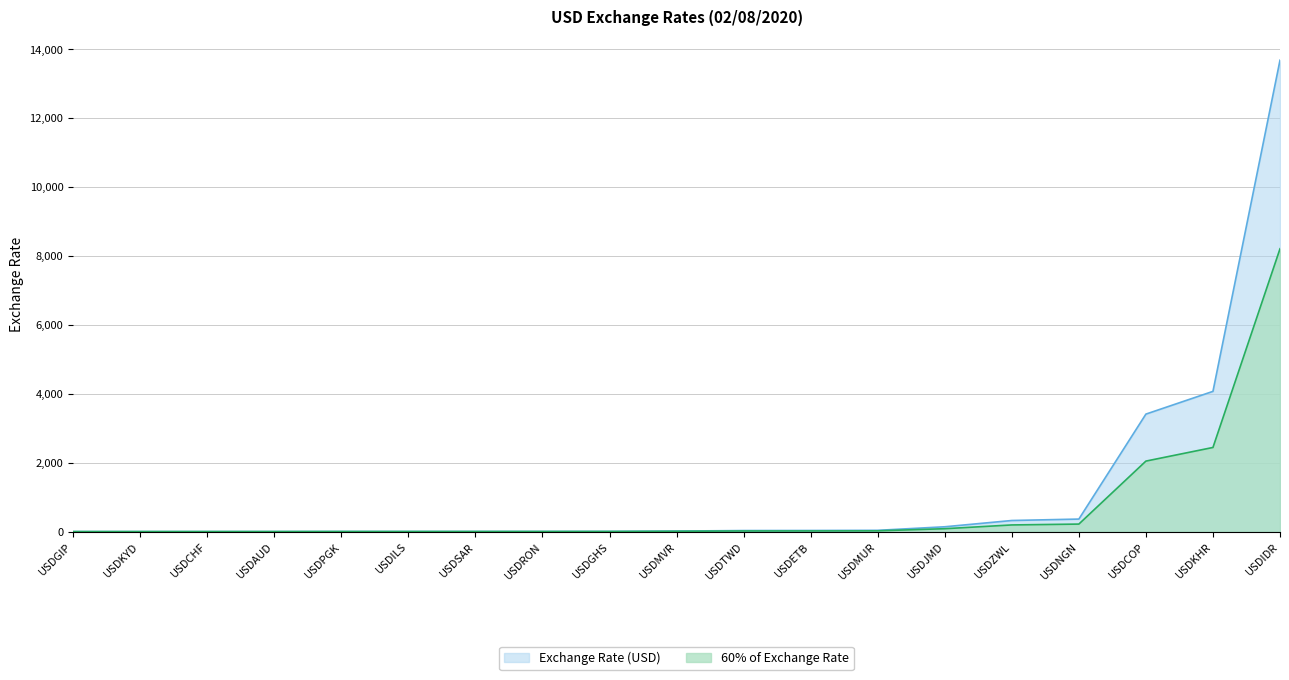

Reading left to right, transcribe all the data shown in this chart.

USDZWL=322.0	USDGHS=5.4	USDTWD=30.2	USDIDR=13681.7	USDMUR=36.7	USDNGN=363.5	USDILS=3.4	USDETB=32.2	USDCOP=3410.2	USDRON=4.3	USDPGK=3.4	USDKYD=0.8	USDKHR=4070.0	USDJMD=140.0	USDSAR=3.8	USDAUD=1.5	USDGIP=0.8	USDCHF=1.0	USDMVR=15.5